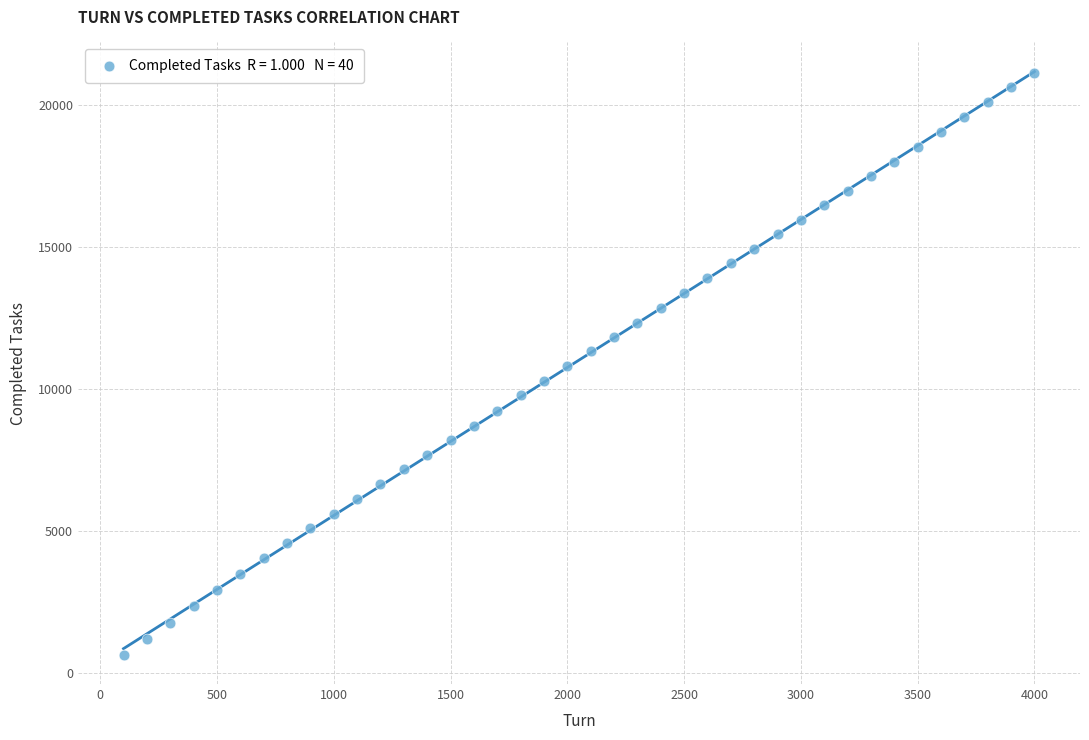

What is the range of Y values (max minus min)?

20483